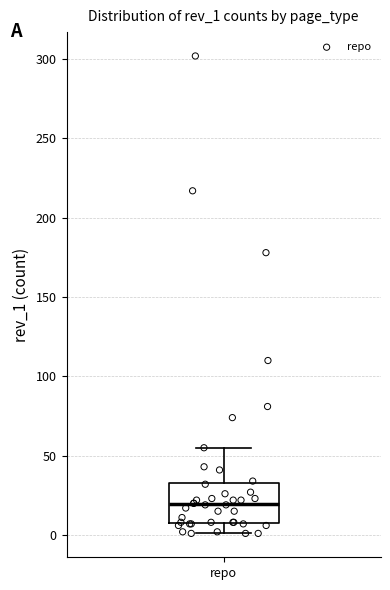

Where does the upper whisker of the box for repo end on the y-axis? The values are not printed on the chart, so give them approximately, as read against the axis.

55